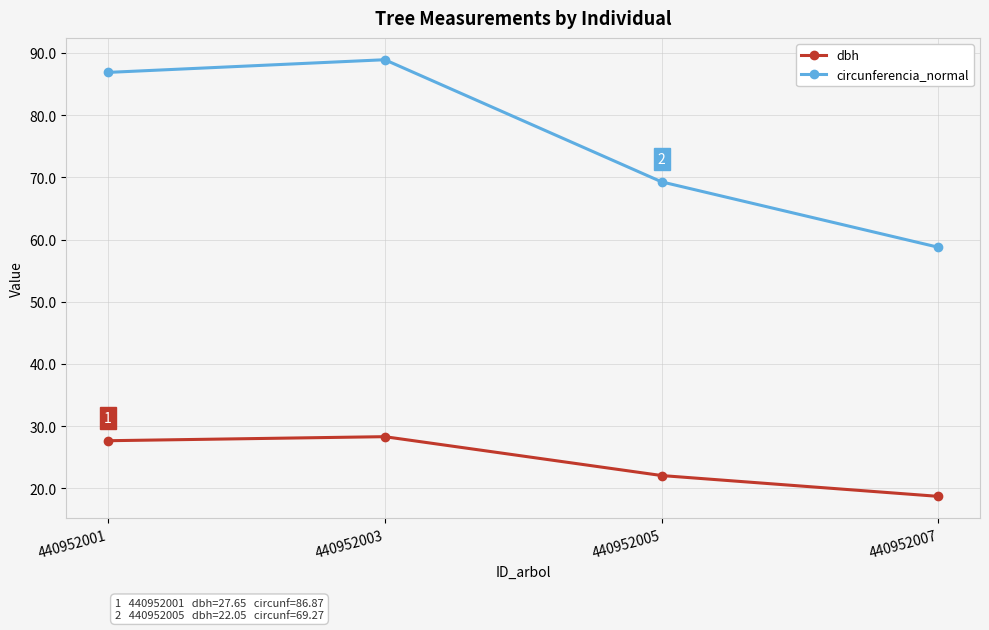

True or false: dbh and circunferencia_normal intersect in this chart.

False